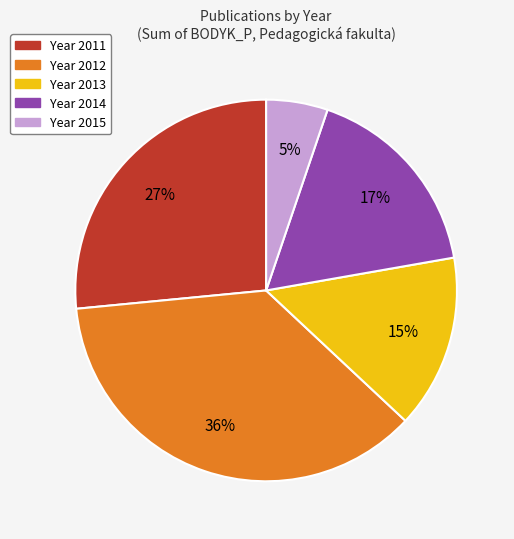

To the nearest percent, what is the difference between the largest and smallest slice percentages?

31%